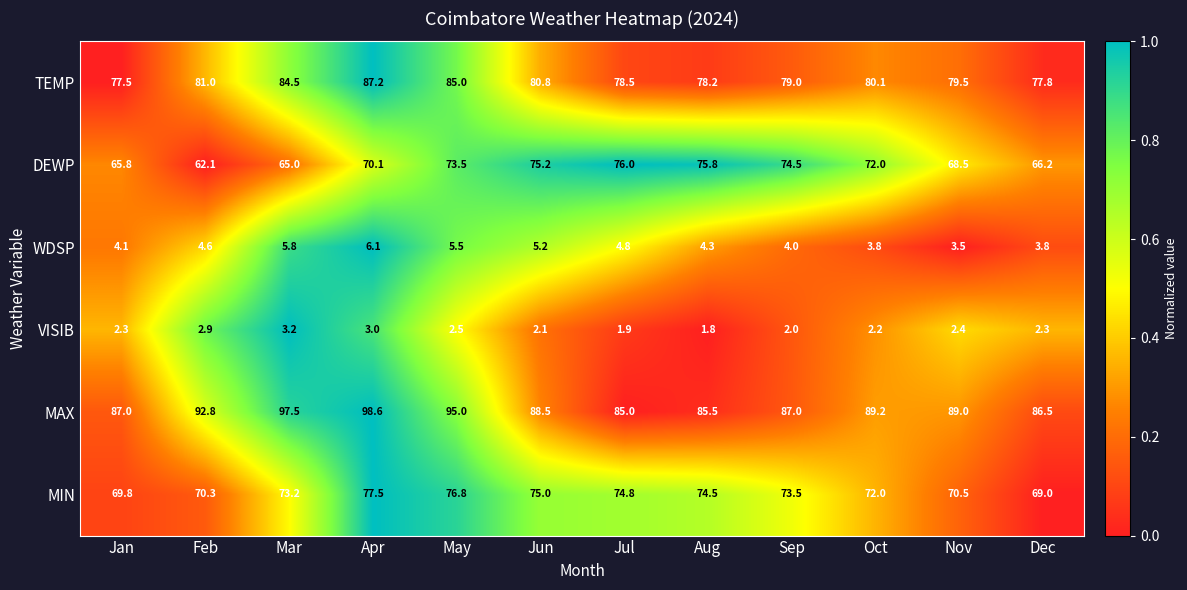

Between Apr and Oct, which series saw the biggest shift?

MAX